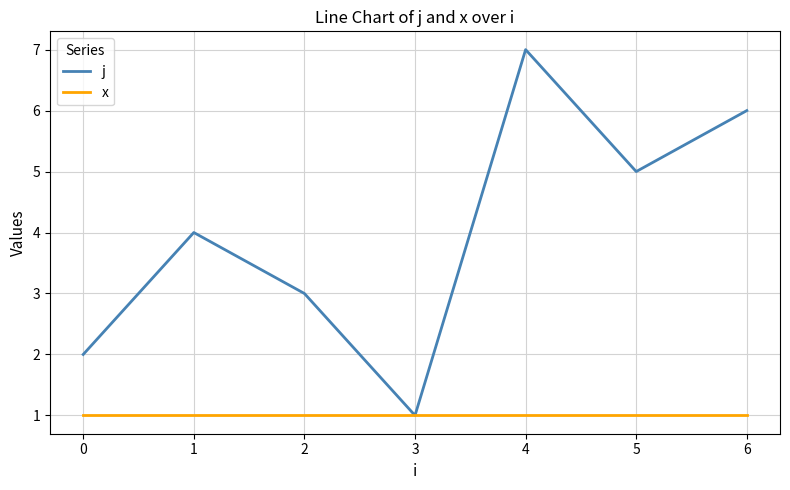

True or false: j has a value of 1 at 0.

False